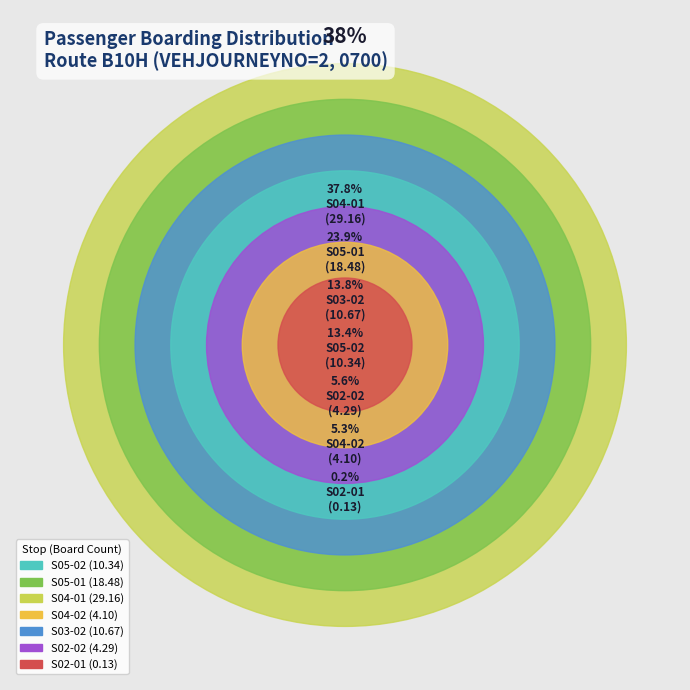

What is the change in value from S05-01 to S04-02?

-14.4